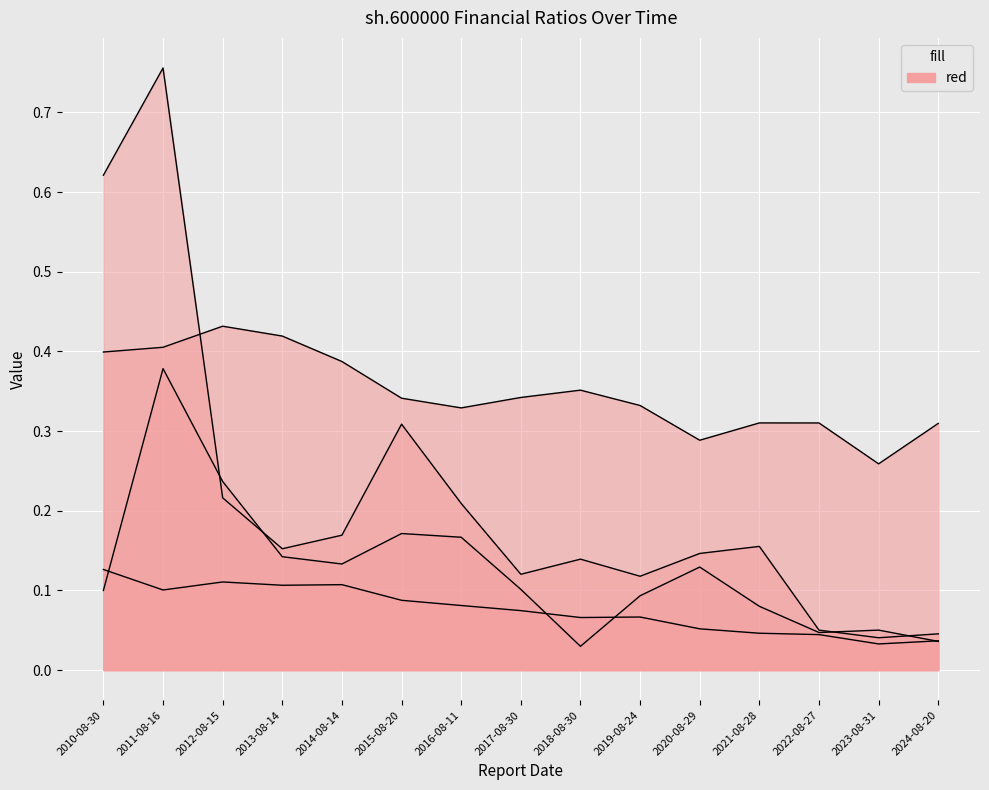

Which series has the largest range (max minus min)?

col_23